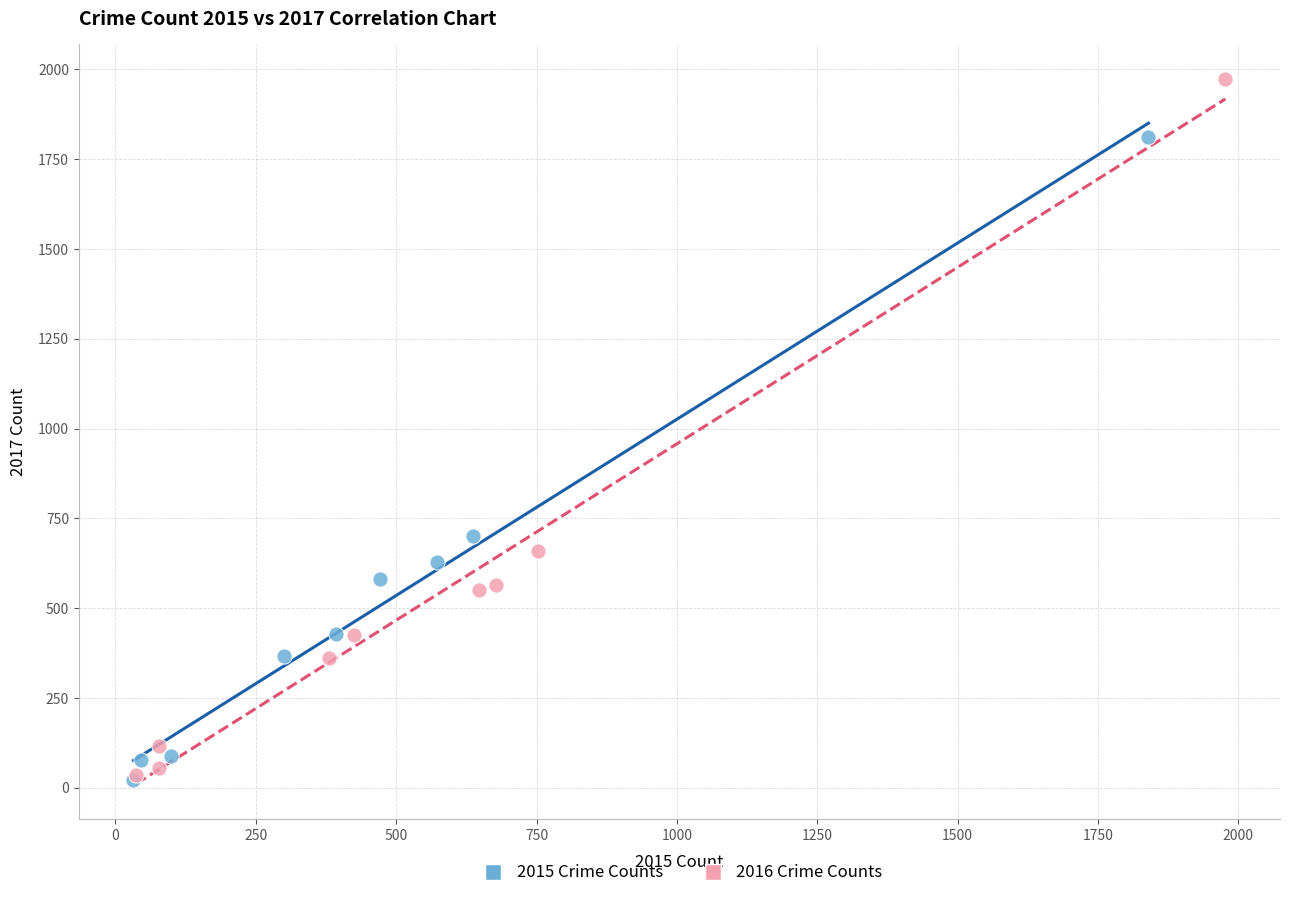

Which series has the widest spread of Y values?

2016 Crime Counts